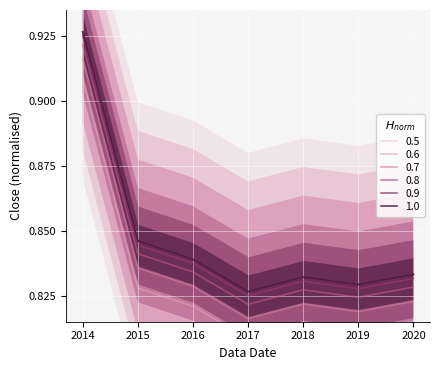

Is the value of 1.0 at 2015 greater than the value of 0.9 at 2017?

Yes